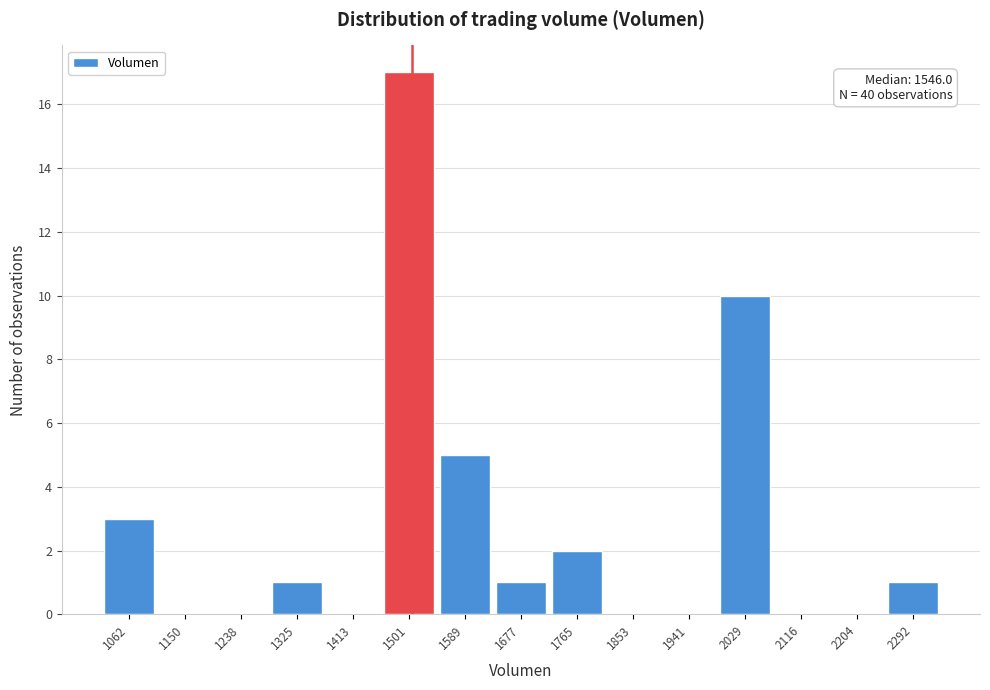

Reading left to right, transcribe all the data shown in this chart.

1062=3	1150=0	1238=0	1325=1	1413=0	1501=17	1589=5	1677=1	1765=2	1853=0	1941=0	2029=10	2116=0	2204=0	2292=1